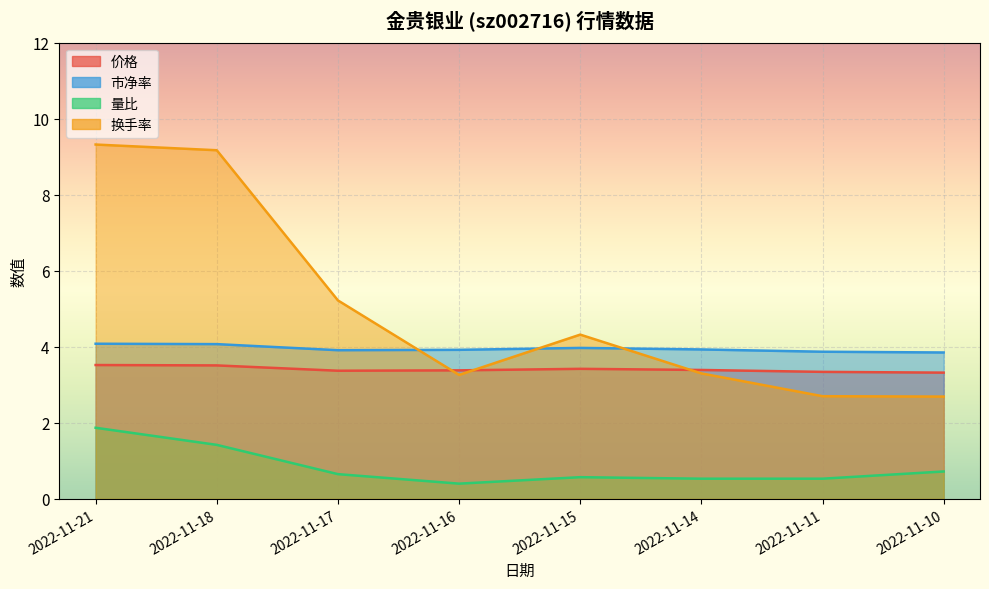

What is the difference between the maximum and minimum values in the 市净率 series?

0.2